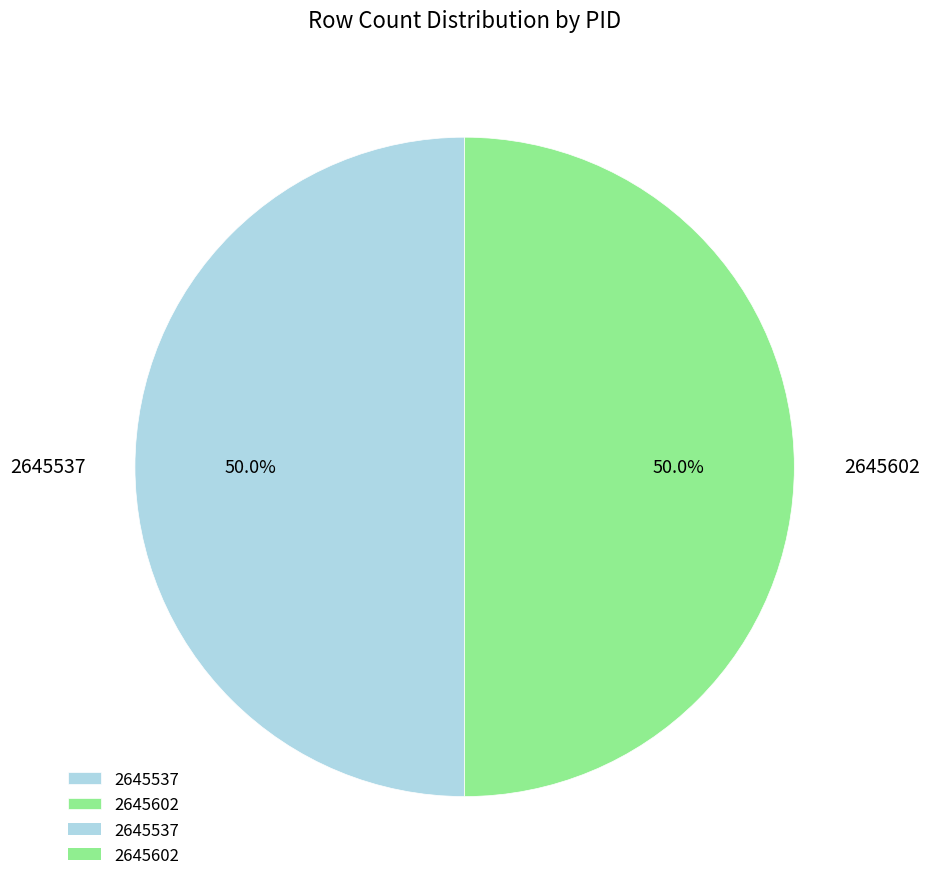

Is the sum of 2645602 and 2645537 greater than half?

Yes